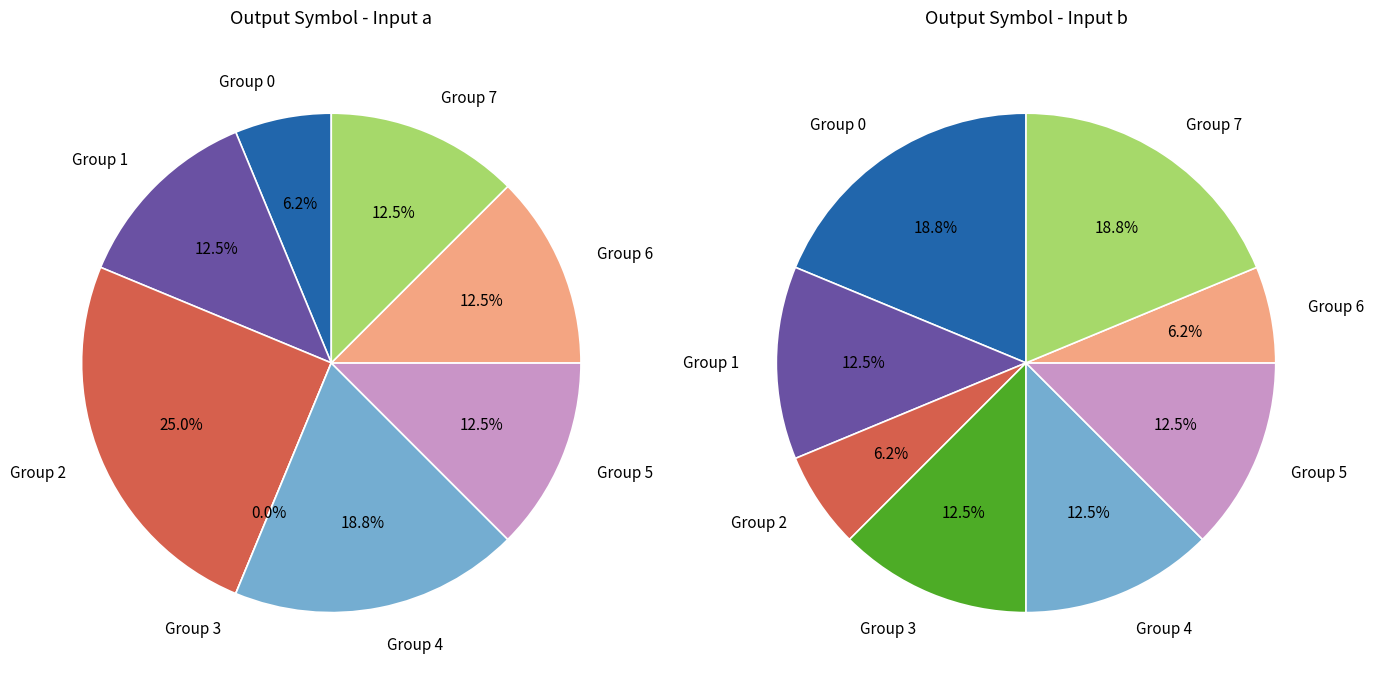

What is the smallest slice in the pie chart?

2